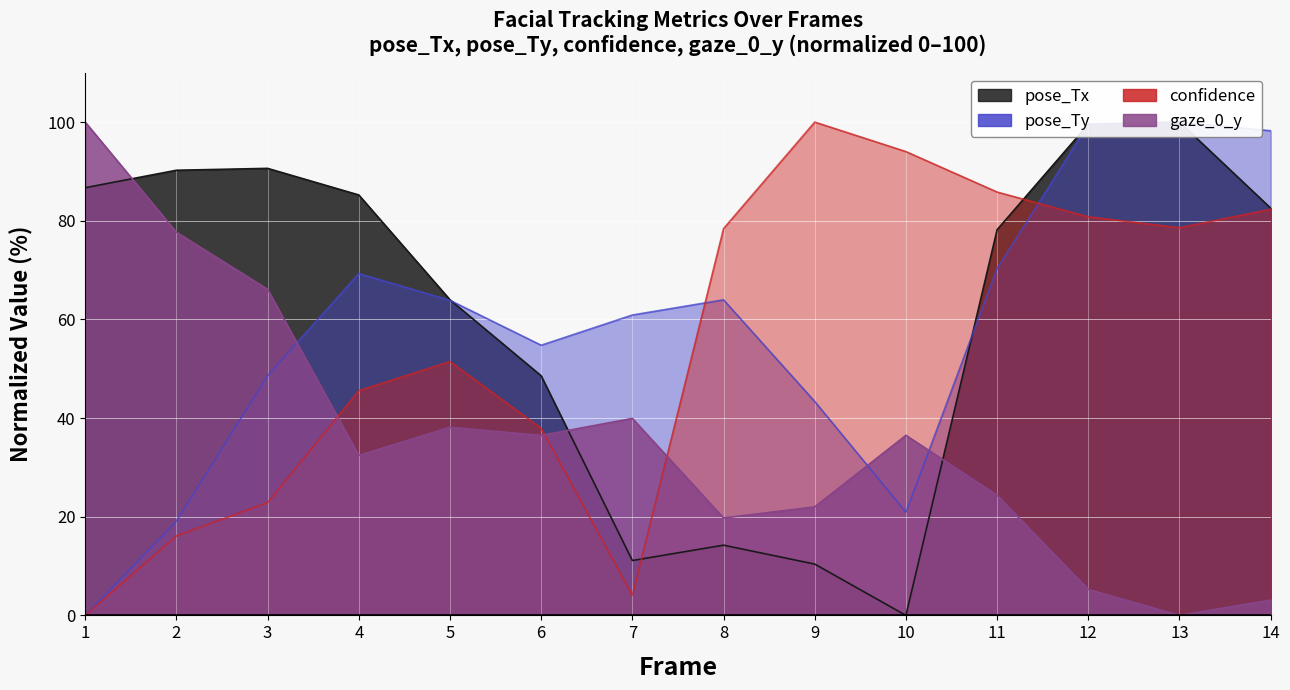

What is the sum of the pose_Ty values at 8 and 10?

84.9